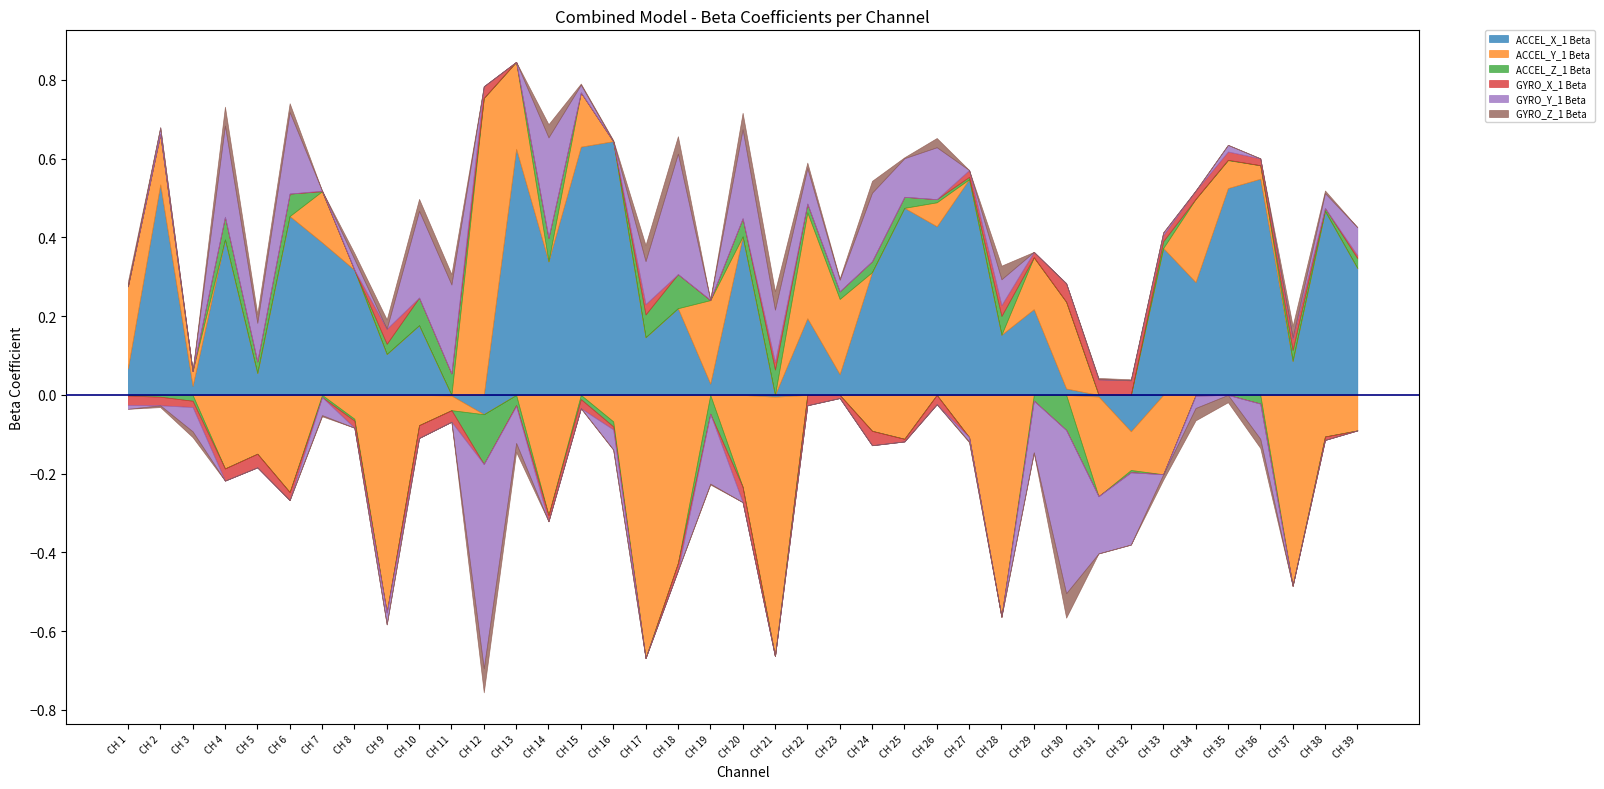

What is the value of the GYRO_Y_1 Beta point at the 19th from the left?

-0.2